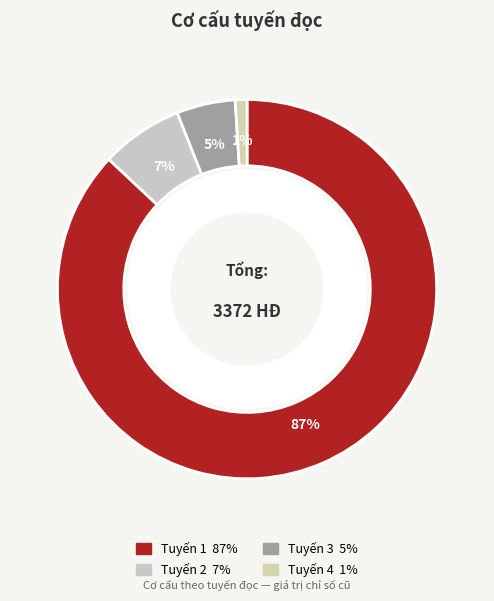

True or false: Tuyến 3 accounts for 1% of the total.

False